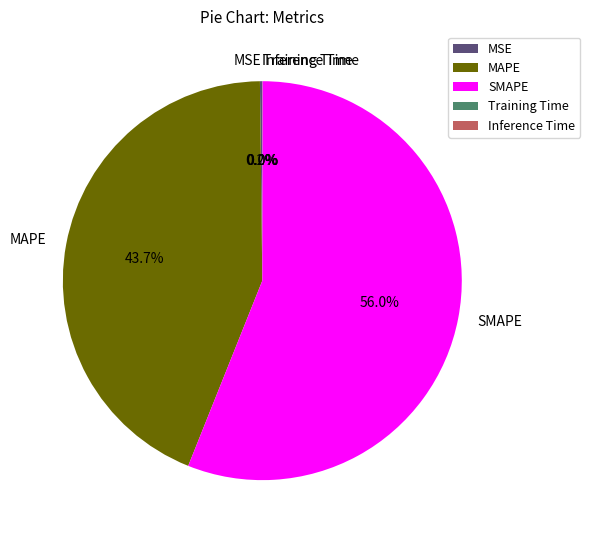

What percentage is NOT represented by MAPE?

56.3%